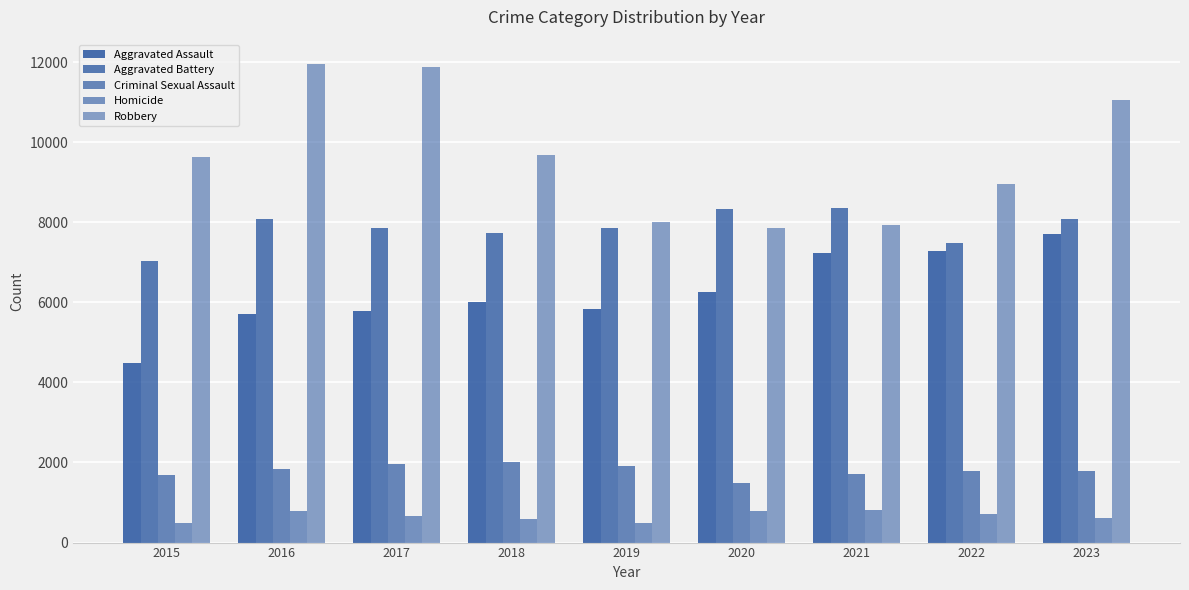

How many data points in Robbery are less than 9638?

4